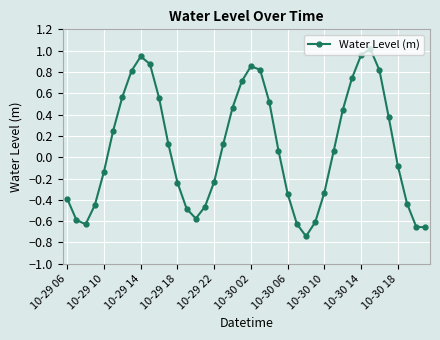

How many series are shown in this chart?

1